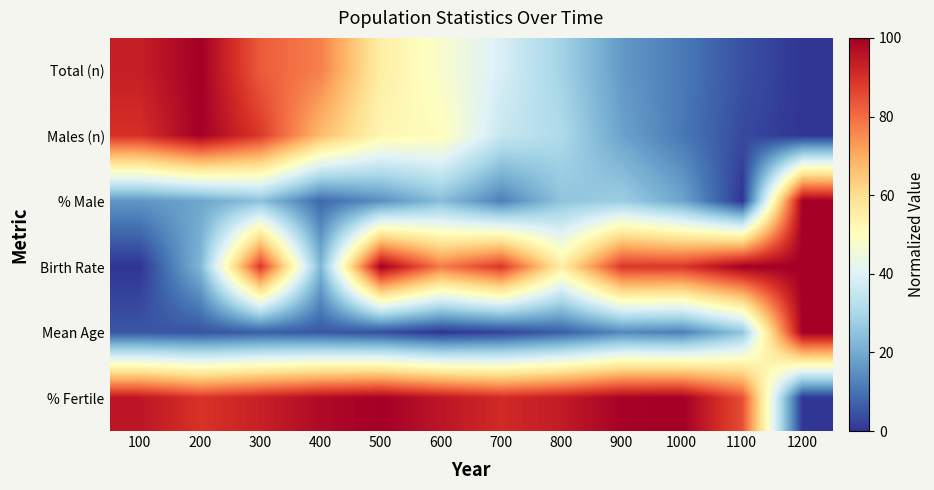

What is the difference between the highest and lowest values at 600?

1.0